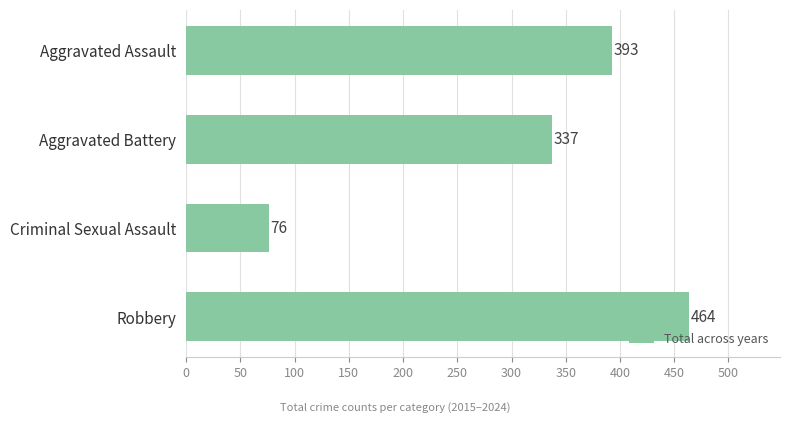

What is the sum of all values?

1270